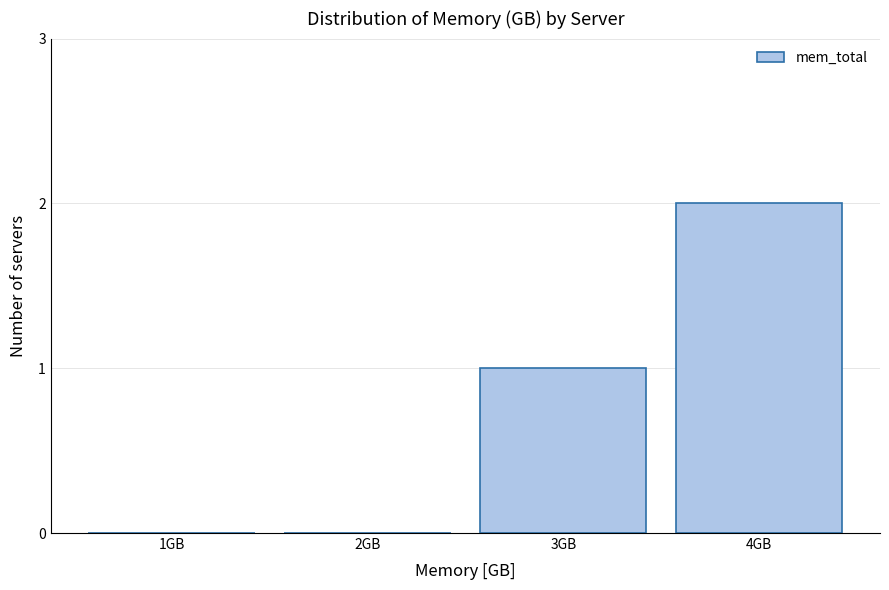

Reading right to left, extract all data points from this chart.

4GB=2	3GB=1	2GB=0	1GB=0